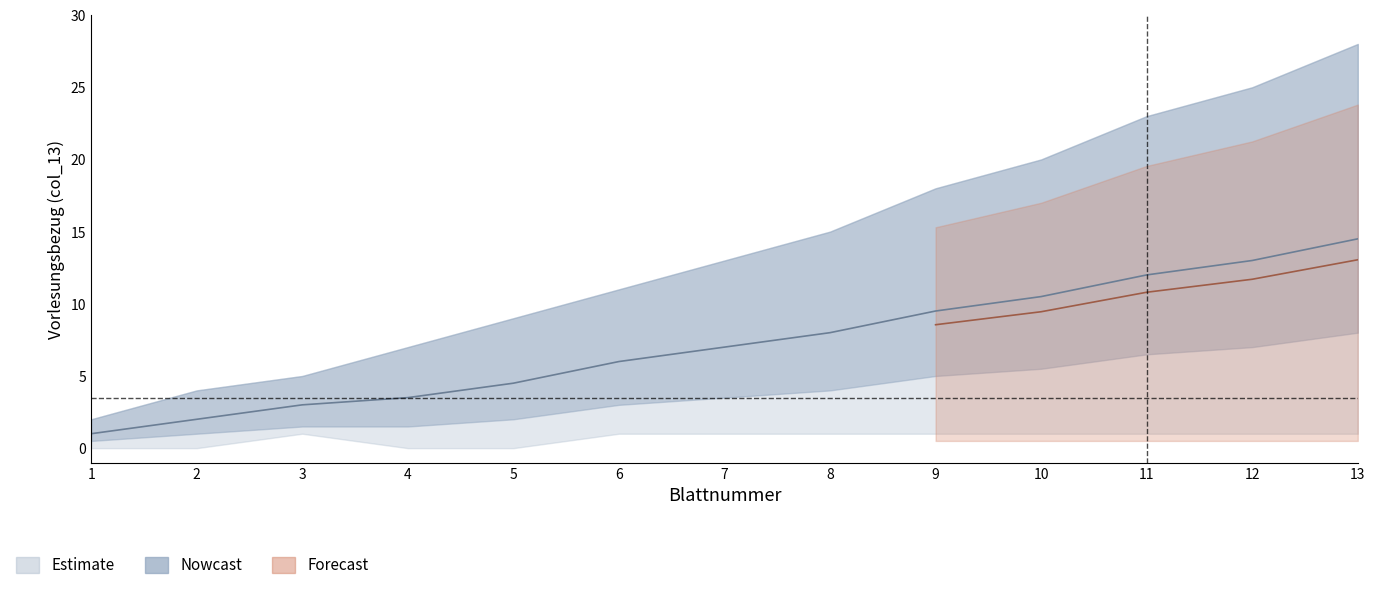

At which label does Blattnummer reach its minimum?

1